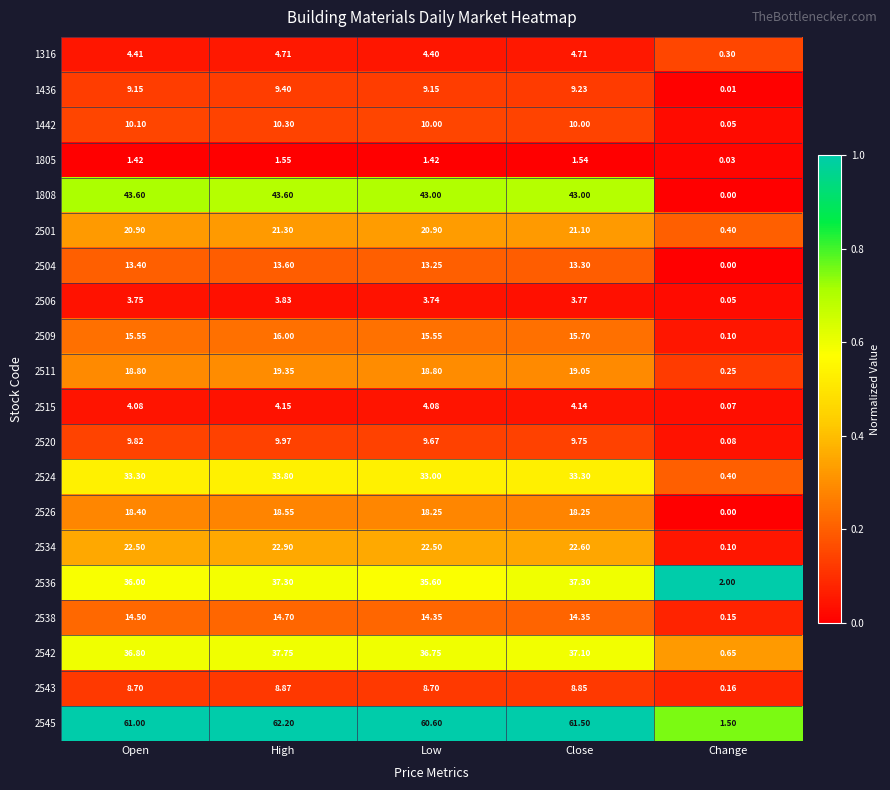

Rank the categories by 2506 value from highest to lowest.

High, Close, Open, Low, Change